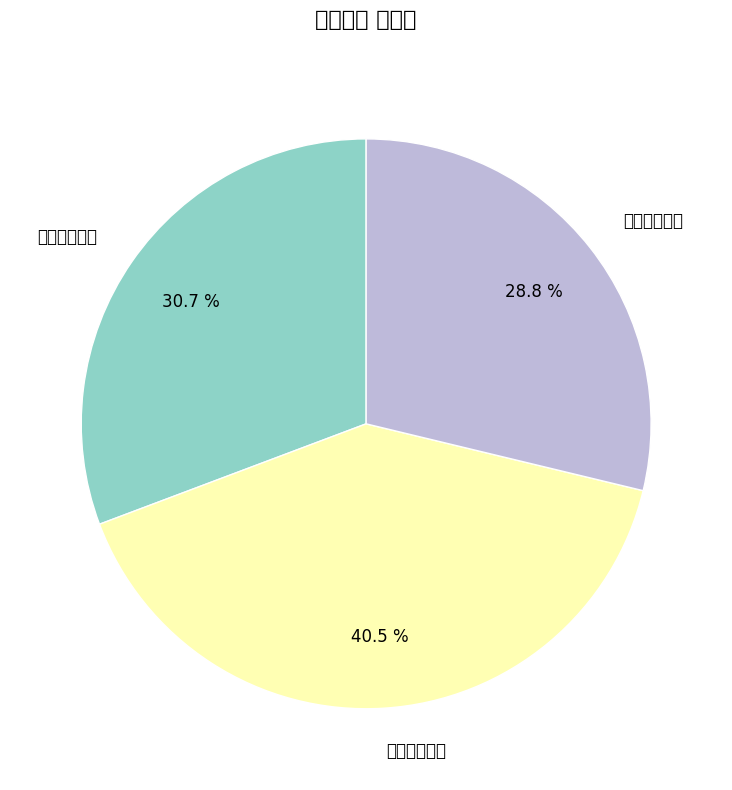

Is there a majority slice in this chart?

No